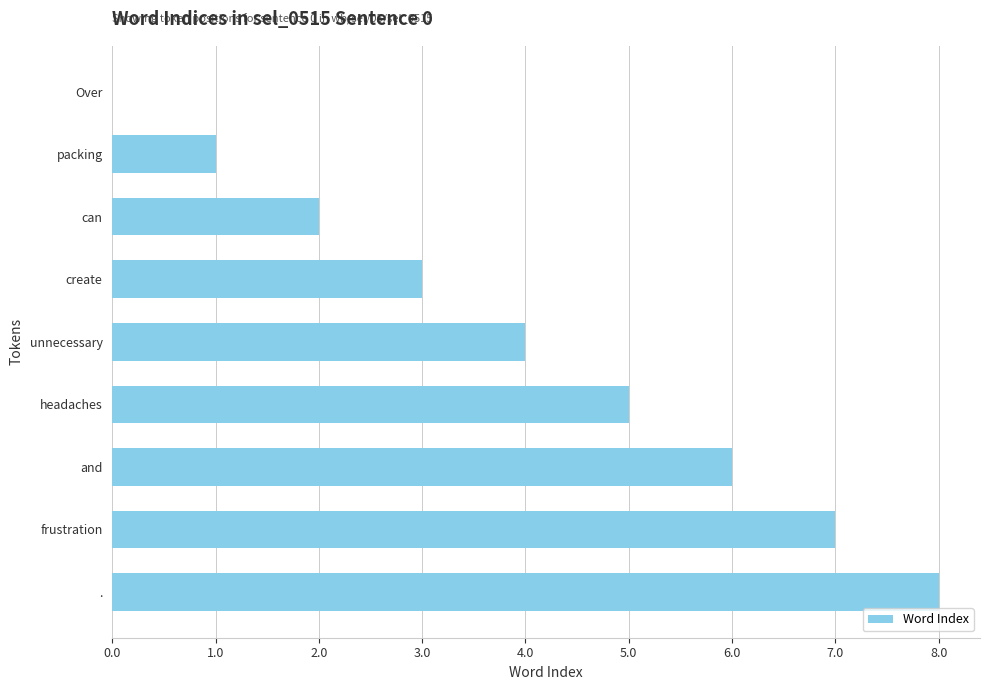

Between frustration and Over, which is larger?

frustration